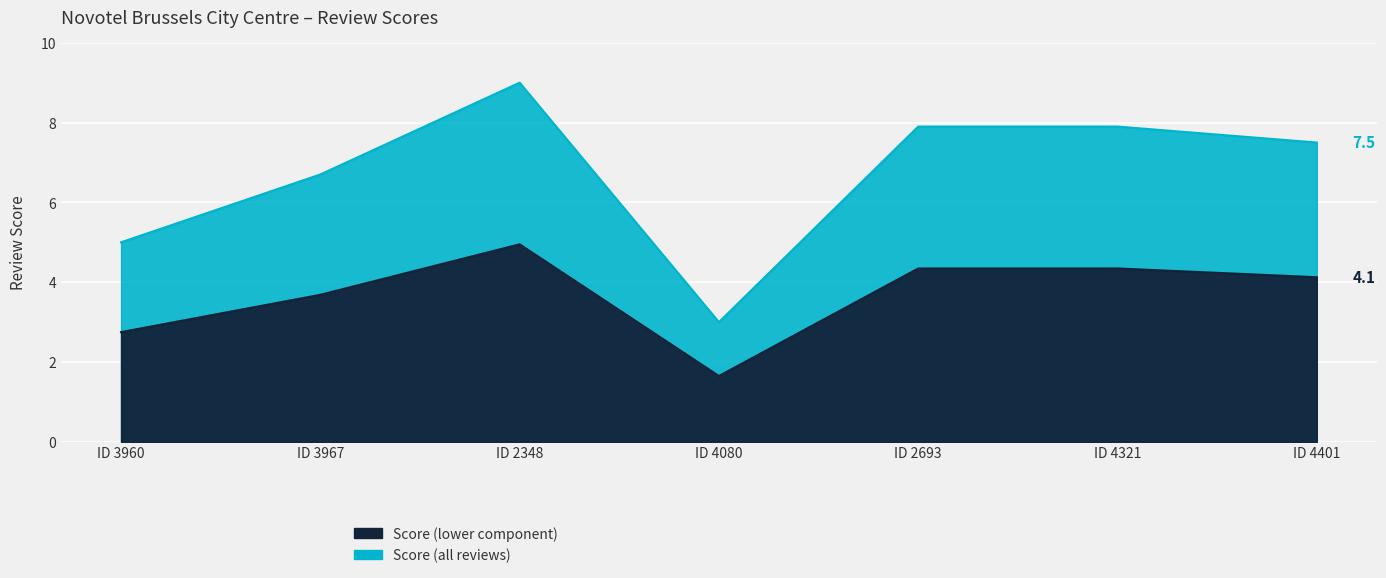

True or false: Score (upper bound) and Score (lower bound) cross at least once.

False